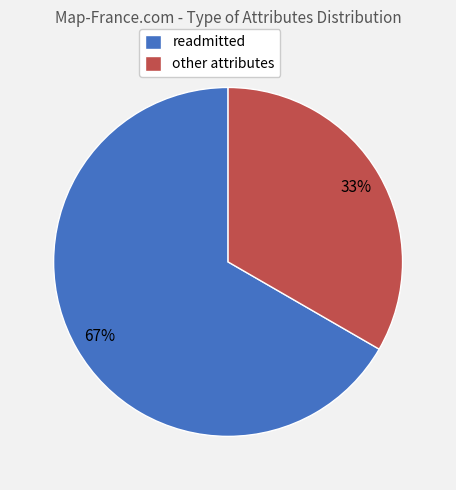

Which category has the smallest portion of the pie?

other attributes